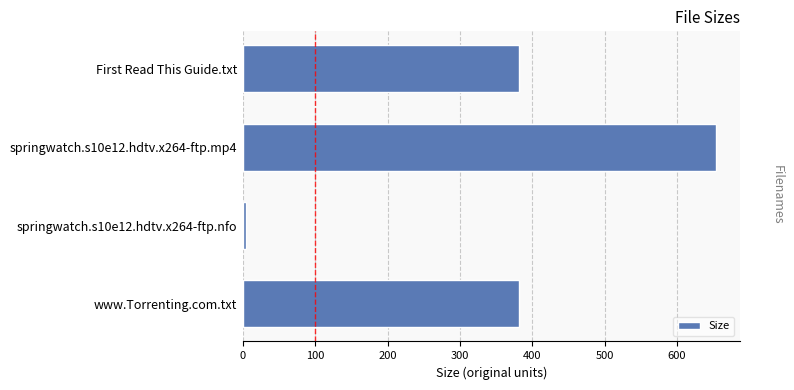

What is the sum of all values?

1422.2